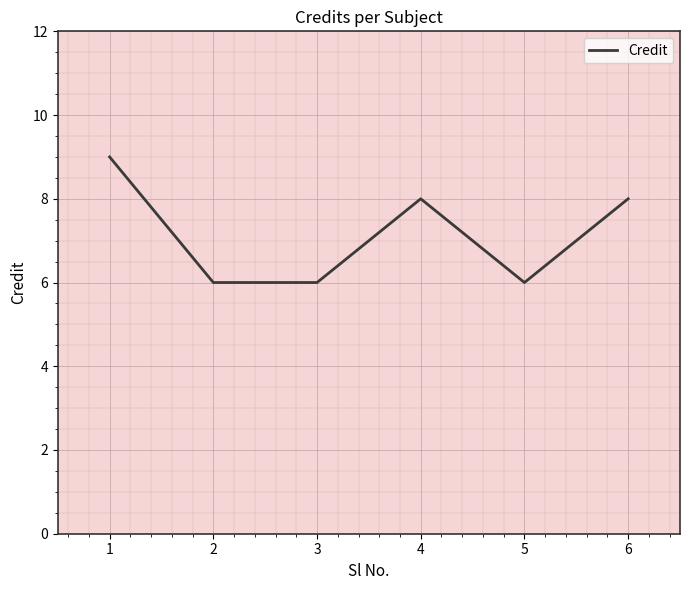

What is the change in value from 2 to 6?

+2